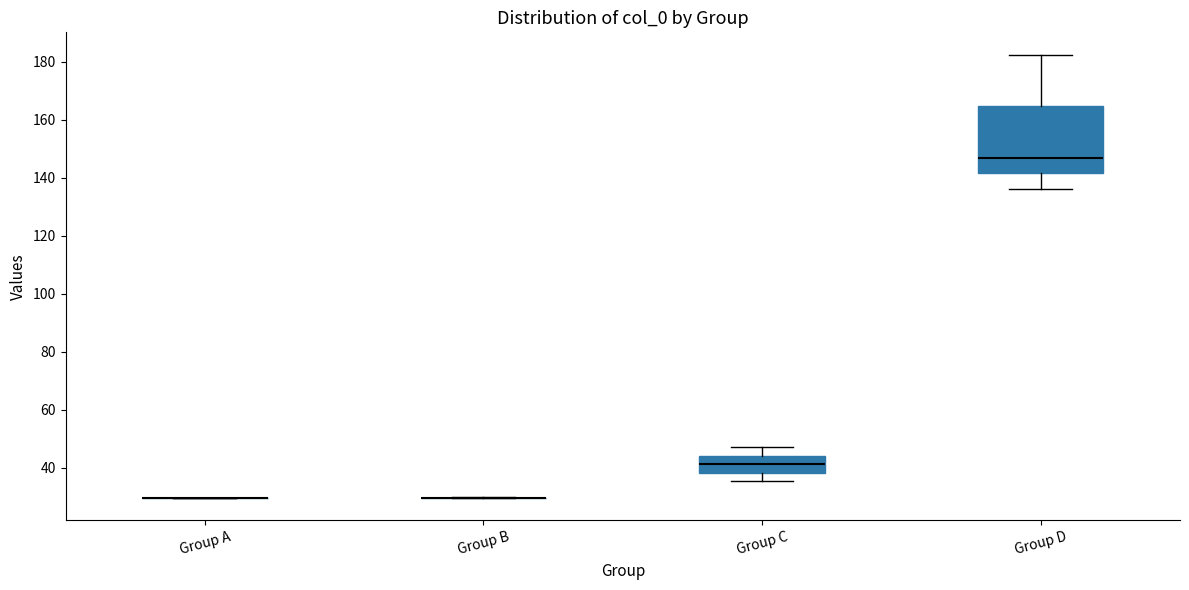

Where does the upper whisker of the box for Group C end on the y-axis? The values are not printed on the chart, so give them approximately, as read against the axis.

48